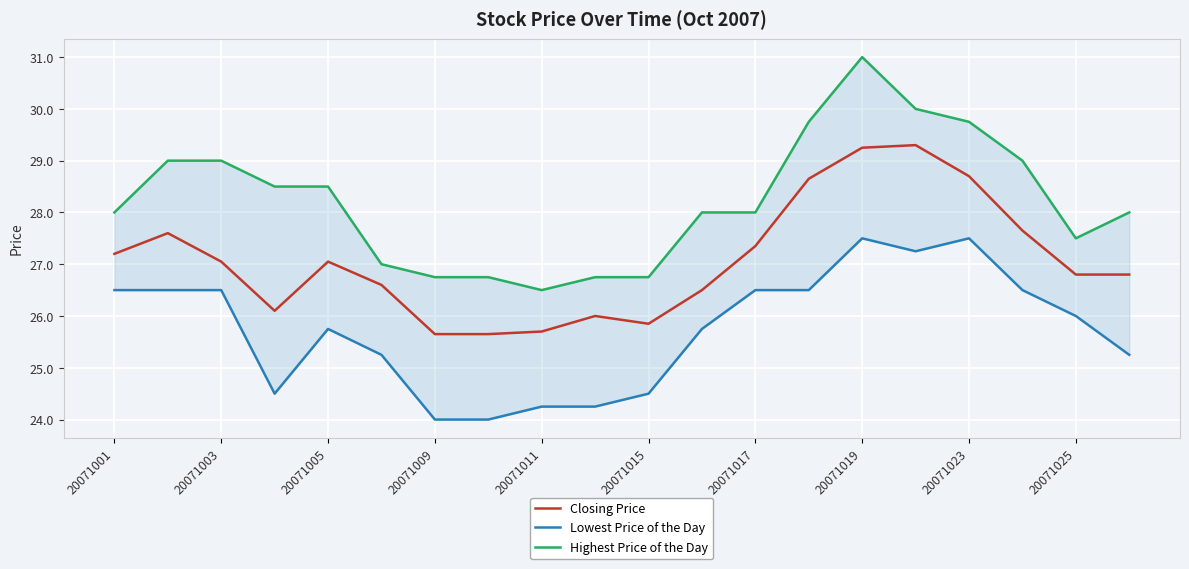

Reading right to left, transcribe all the data shown in this chart.

Closing Price: 26.8	26.8	27.6	28.7	29.3	29.2	28.6	27.4	26.5	25.9	26.0	25.7	25.6	25.6	26.6	27.1	26.1	27.1	27.6	27.2
Lowest Price of the Day: 25.2	26.0	26.5	27.5	27.2	27.5	26.5	26.5	25.8	24.5	24.2	24.2	24.0	24.0	25.2	25.8	24.5	26.5	26.5	26.5
Highest Price of the Day: 28.0	27.5	29.0	29.8	30.0	31.0	29.8	28.0	28.0	26.8	26.8	26.5	26.8	26.8	27.0	28.5	28.5	29.0	29.0	28.0